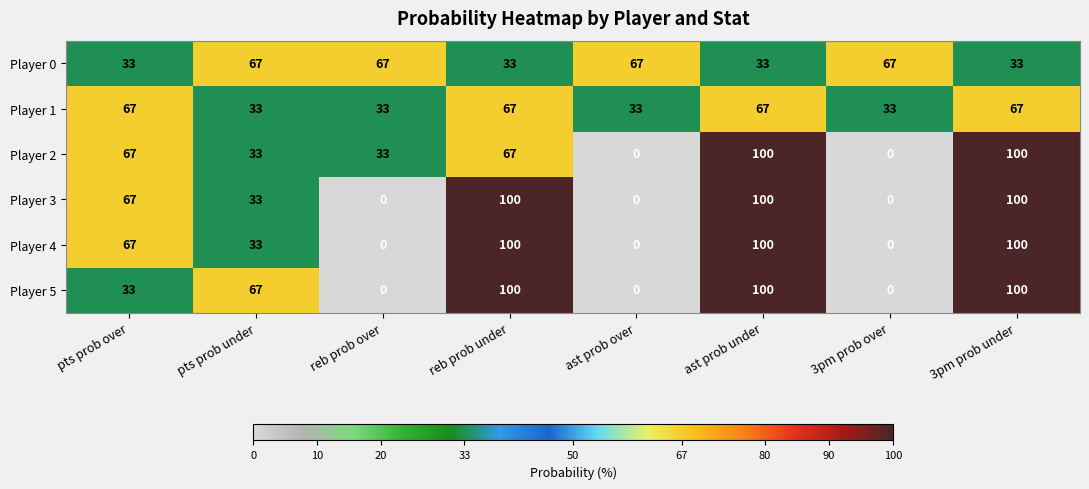

Is the value of Player 0 at pts prob under greater than the value of Player 5 at reb prob under?

No